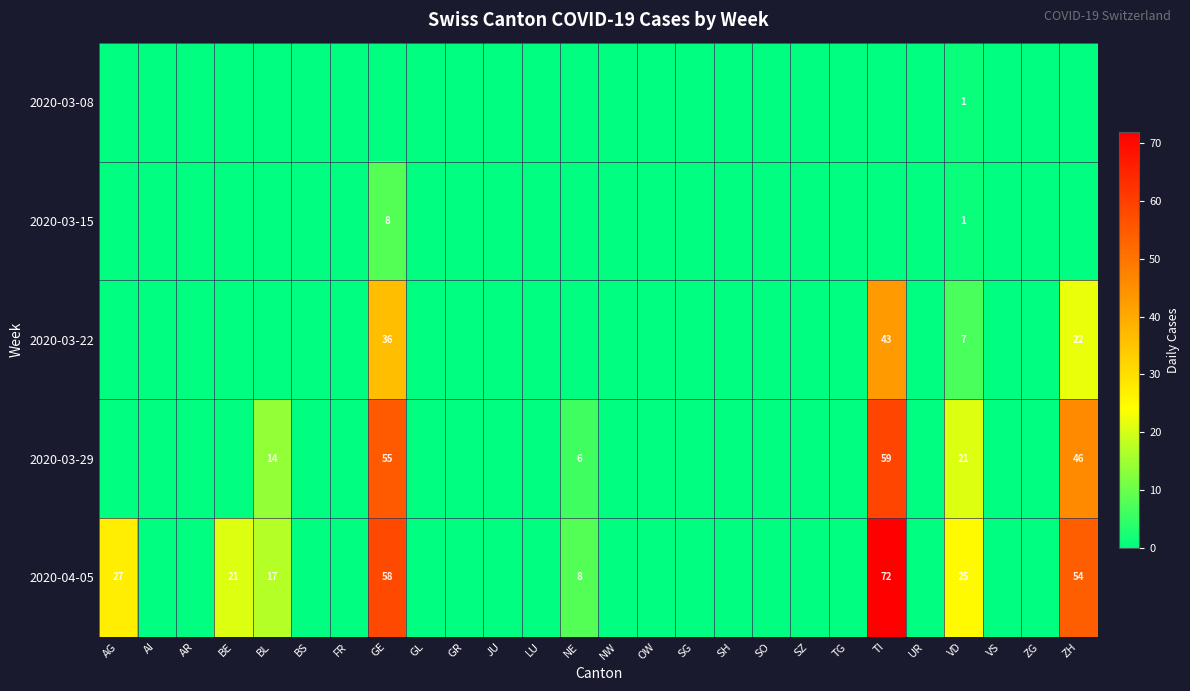

Where is 2020-03-22 nearest to the value 21?

ZH